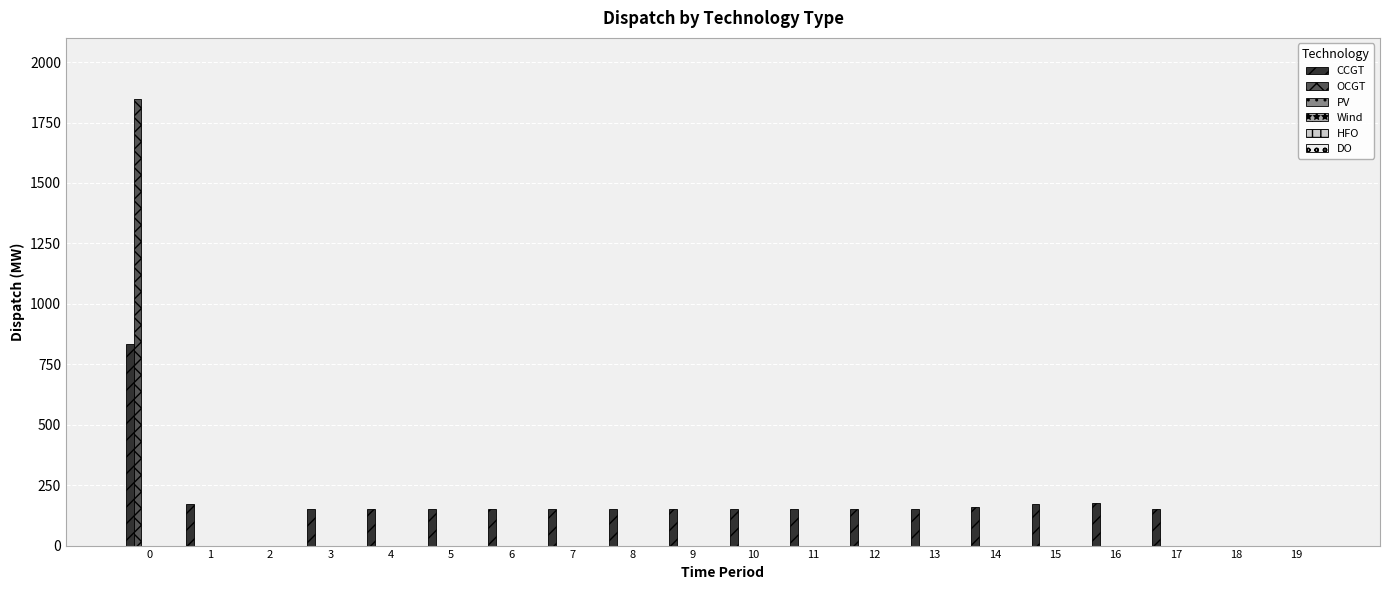

What is the sum of all OCGT values?

1849